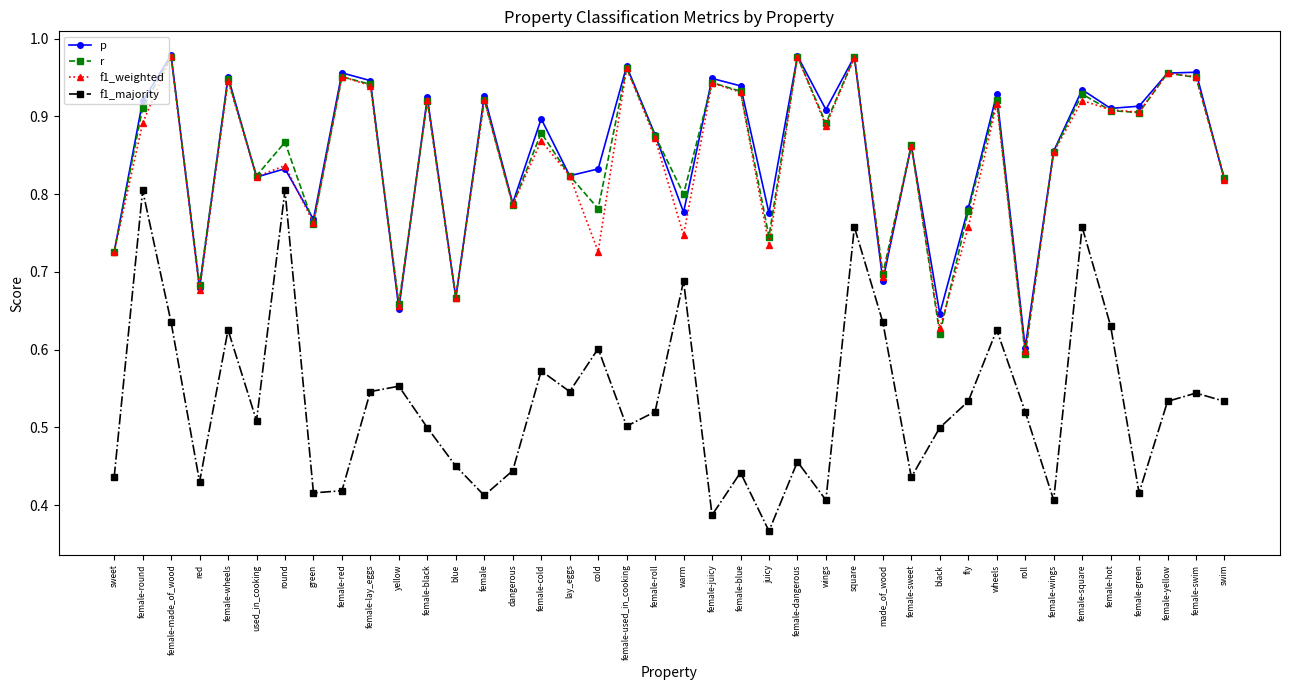

How many interior local peaks does the f1_majority series have?

13